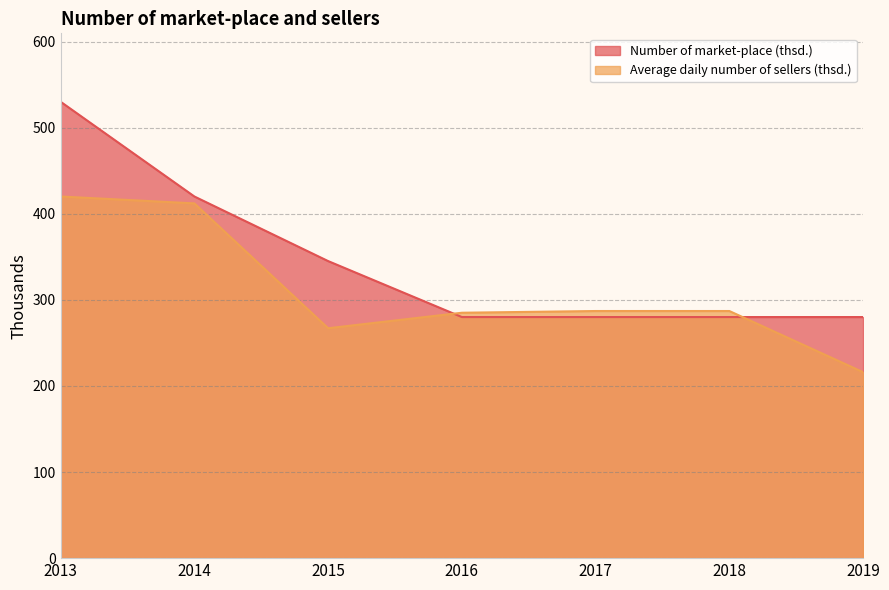

In Average daily number of sellers (thsd.), how many points are lower than both neighbors (excluding endpoints)?

1